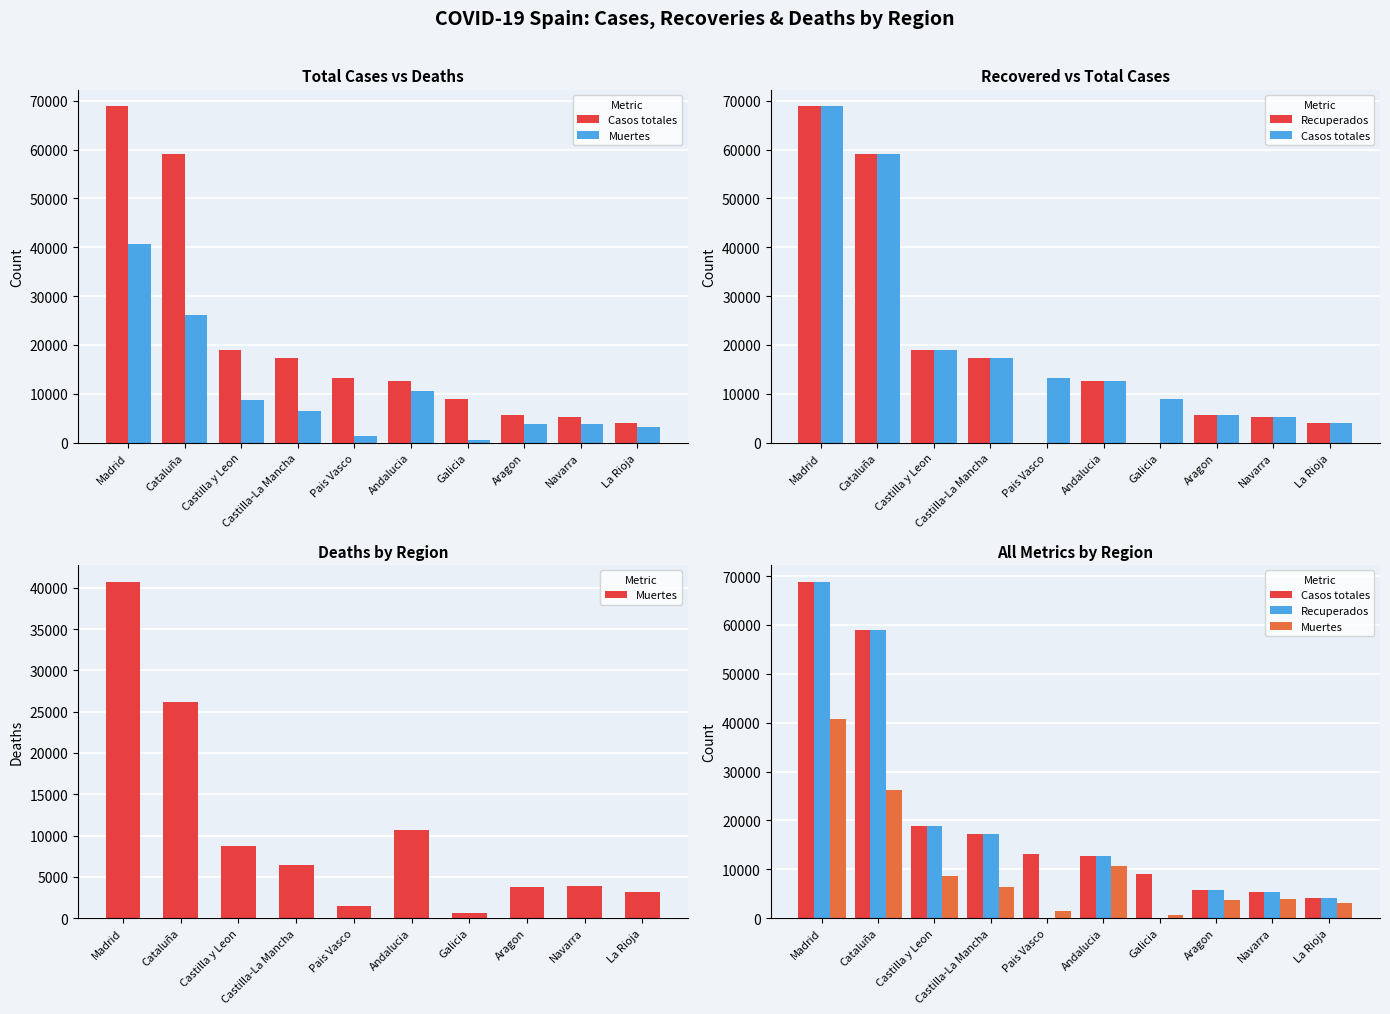

The value of Recuperados at La Rioja is 4051. True or false?

True